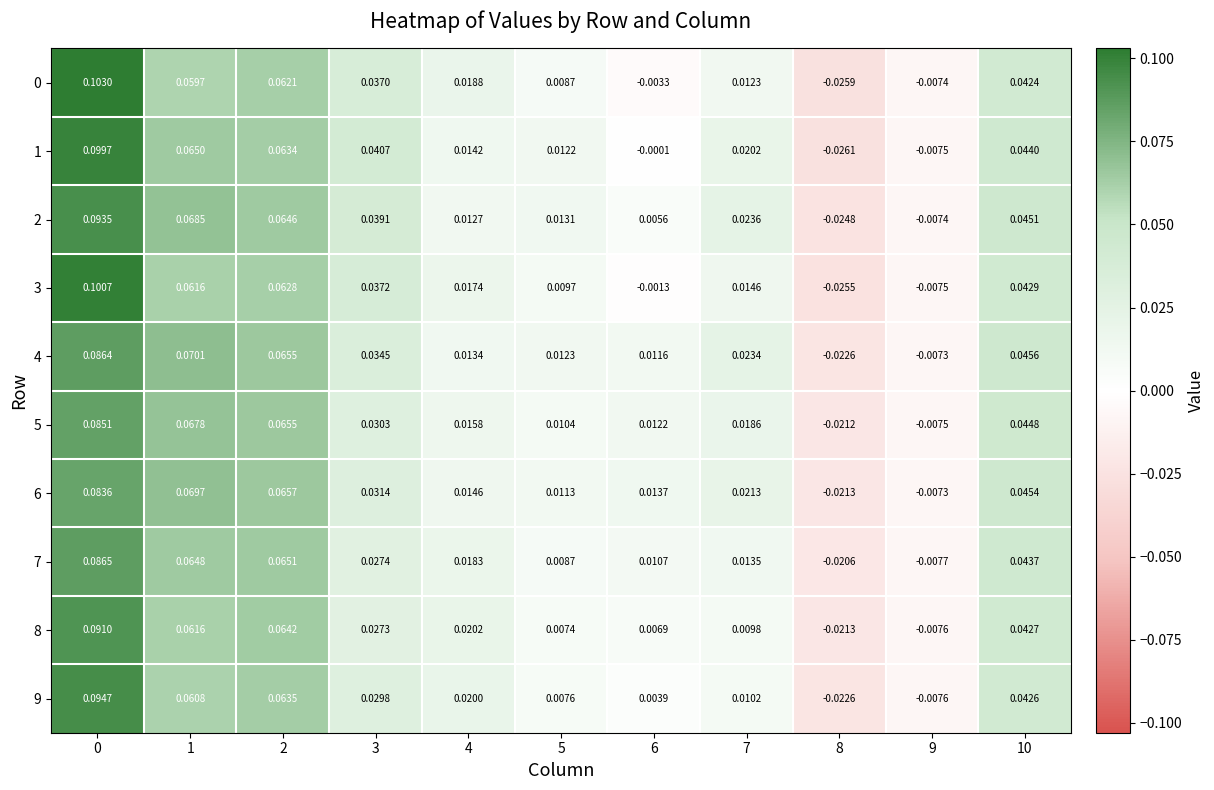

Is the value of 4 at 0 greater than the value of 1 at 10?

Yes